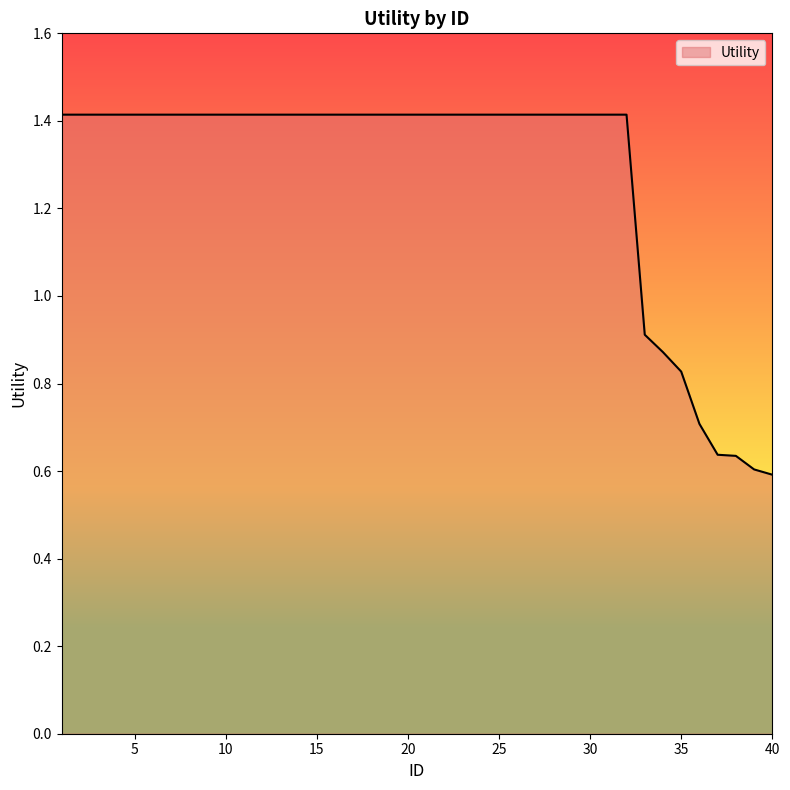

What is the maximum value shown in the chart?

1.4